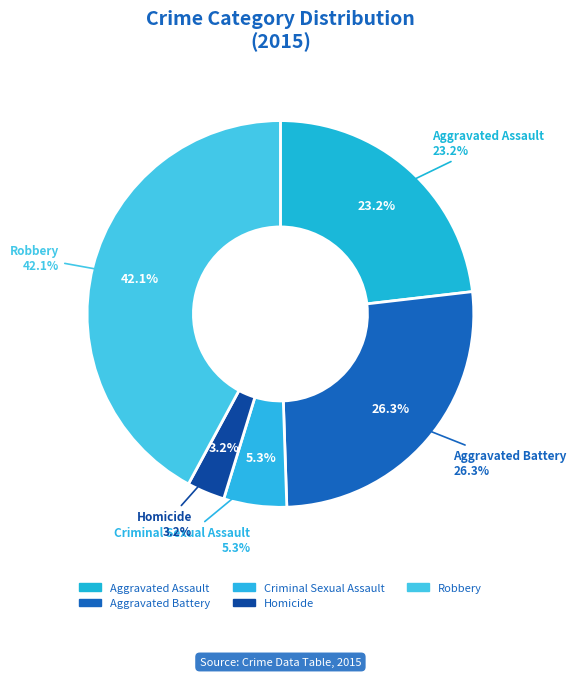

What is the ratio of the value at Homicide to the value at Robbery?

0.1